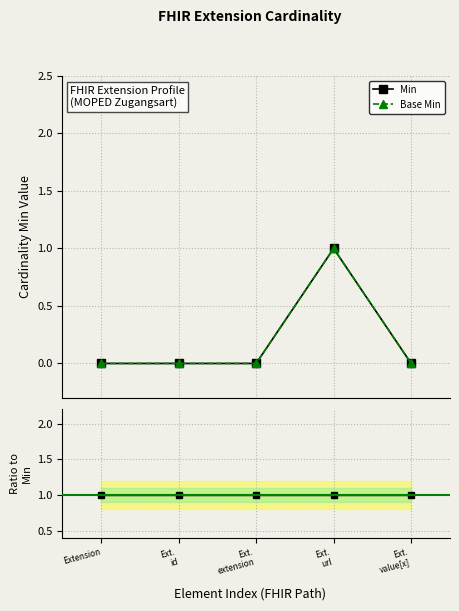

Which series has the largest total across all categories?

Base Min / Min